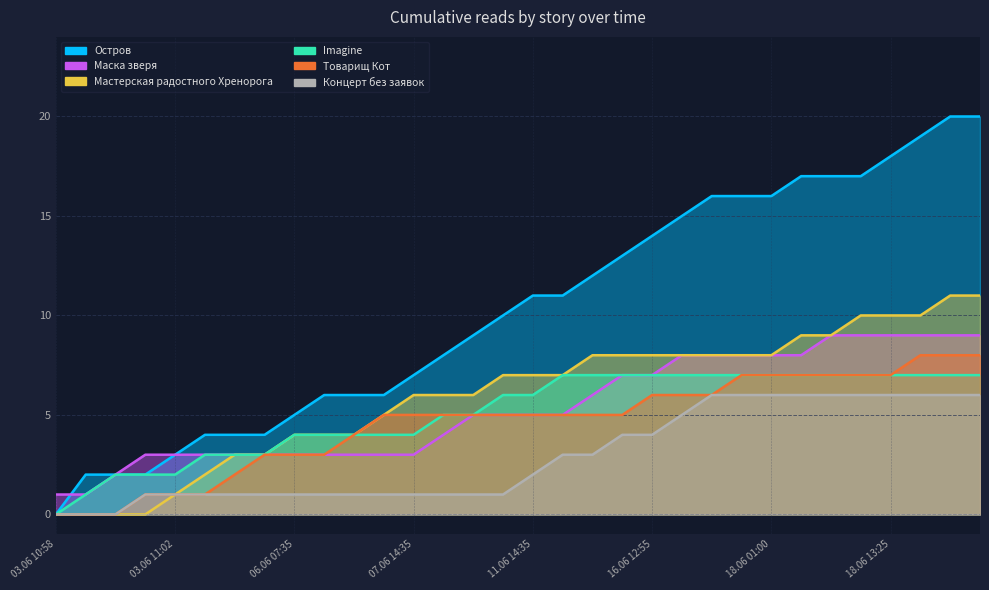

Reading left to right, list all the values displayed in this chart.

Остров: 0	2	2	2	3	4	4	4	5	6	6	6	7	8	9	10	11	11	12	13	14	15	16	16	16	17	17	17	18	19	20	20
Маска зверя: 1	1	2	3	3	3	3	3	3	3	3	3	3	4	5	5	5	5	6	7	7	8	8	8	8	8	9	9	9	9	9	9
Мастерская радостного Хренорога: 0	0	0	0	1	2	3	3	4	4	4	5	6	6	6	7	7	7	8	8	8	8	8	8	8	9	9	10	10	10	11	11
Imagine: 0	1	2	2	2	3	3	3	4	4	4	4	4	5	5	6	6	7	7	7	7	7	7	7	7	7	7	7	7	7	7	7
Товарищ Кот: 0	0	0	1	1	1	2	3	3	3	4	5	5	5	5	5	5	5	5	5	6	6	6	7	7	7	7	7	7	8	8	8
Концерт без заявок: 0	0	0	1	1	1	1	1	1	1	1	1	1	1	1	1	2	3	3	4	4	5	6	6	6	6	6	6	6	6	6	6